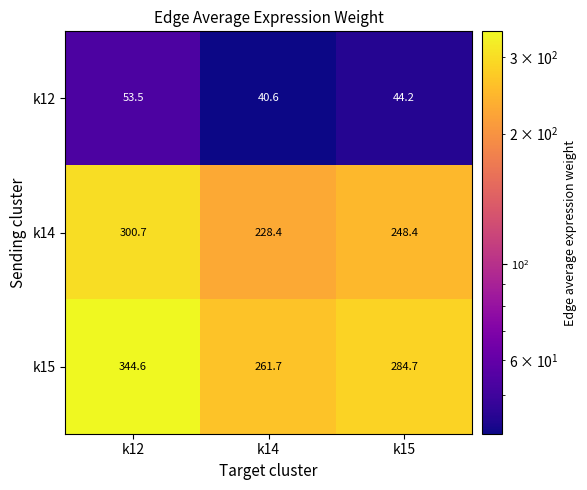

Which category has the highest value across all series?

k12